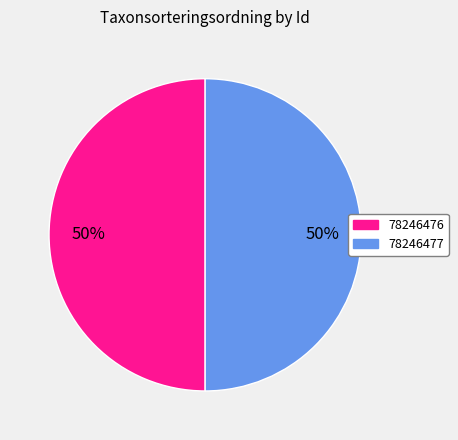

What is the ratio of the value at 78246476 to the value at 78246477?

1.0